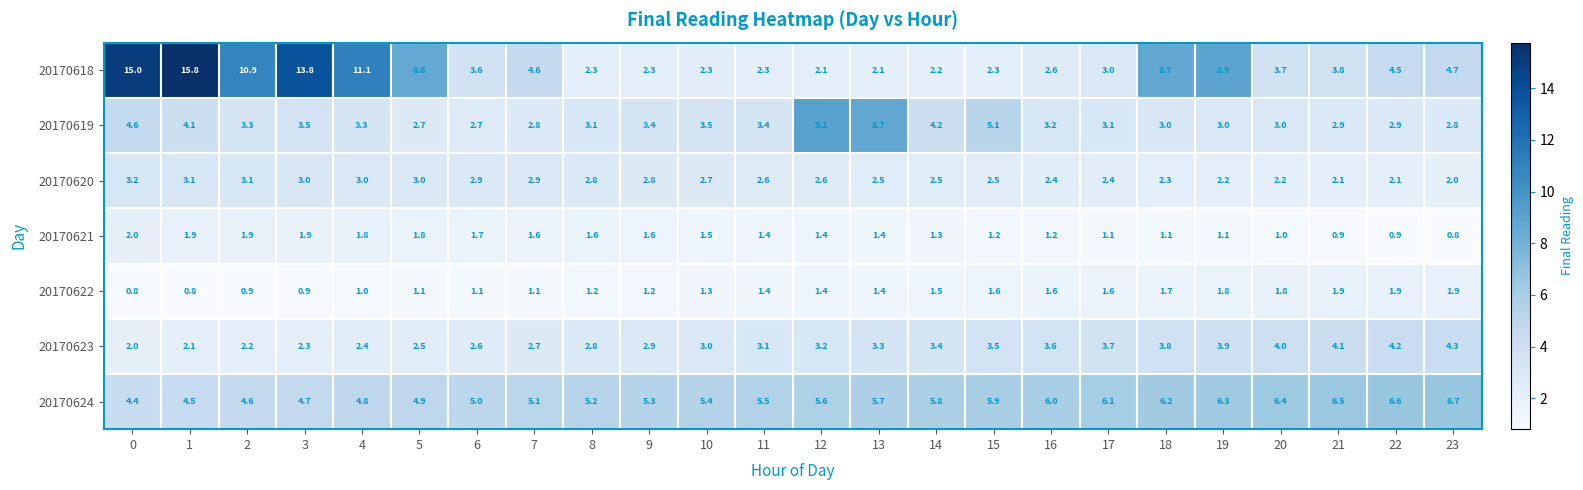

What is the difference between the highest and lowest values at 13?

7.3